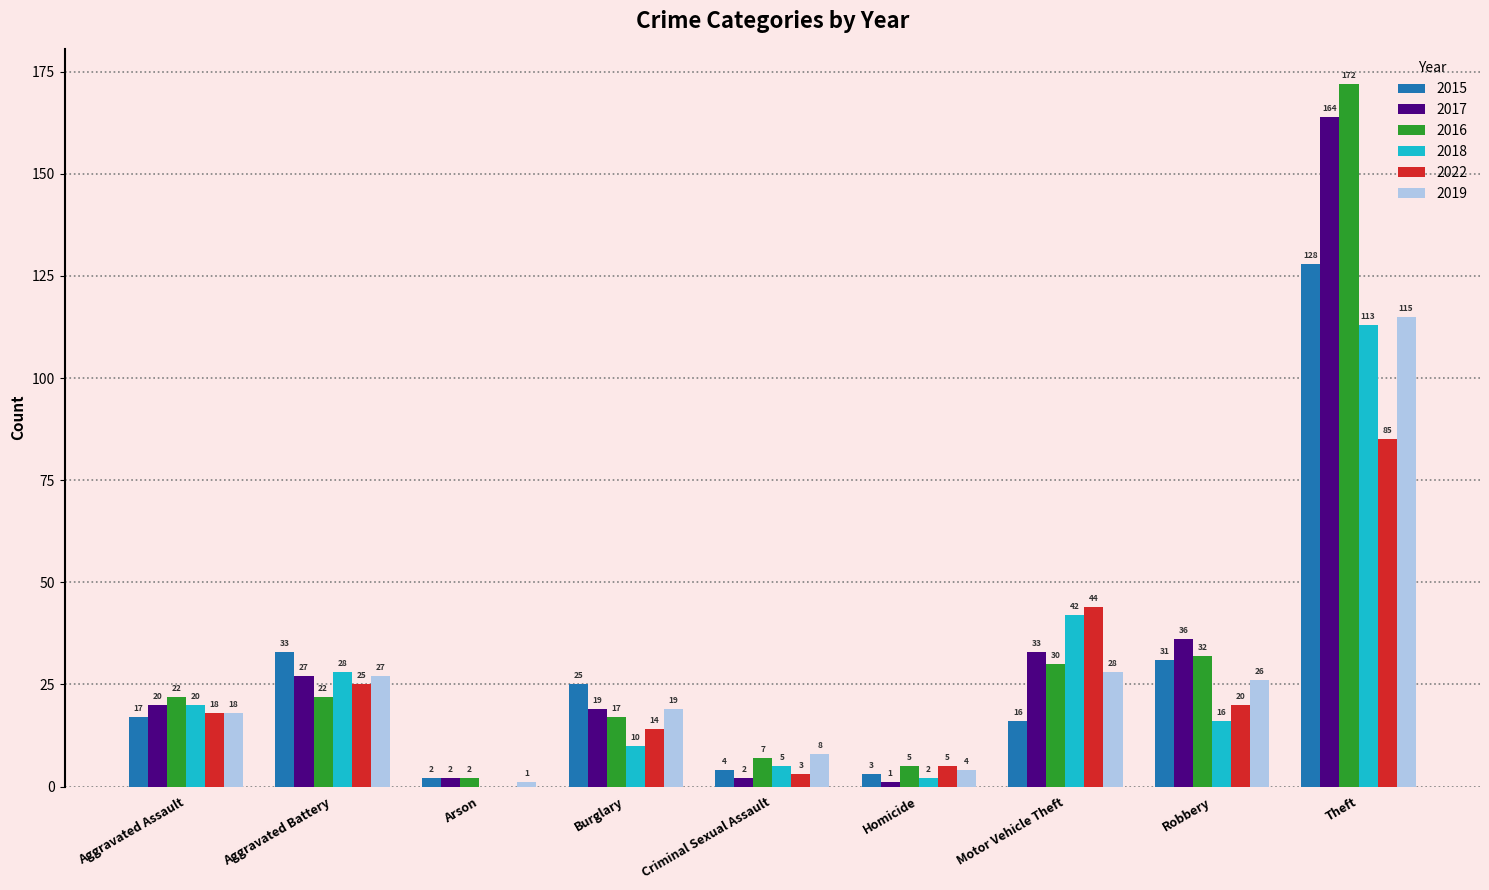

Is the value of 2017 at Aggravated Assault greater than the value of 2019 at Robbery?

No